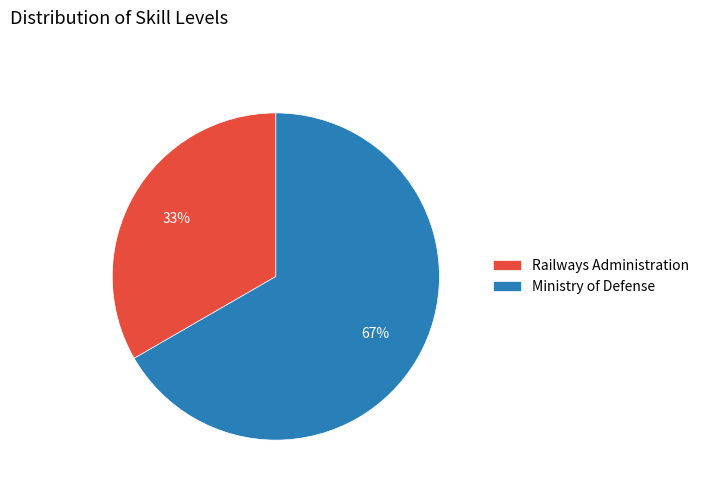

Does any single category account for the majority?

Yes